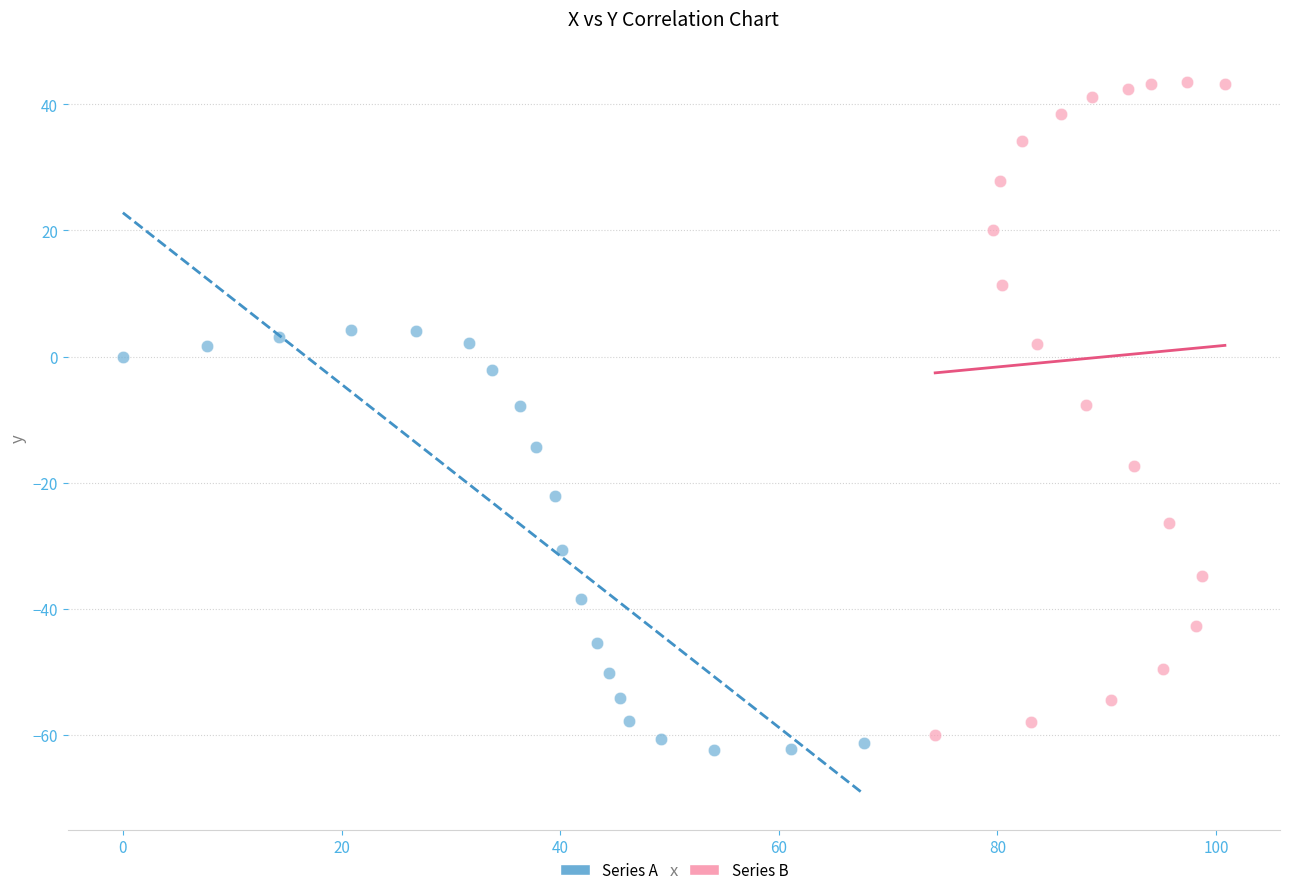

Which series has the largest Y range (max minus min)?

Series B